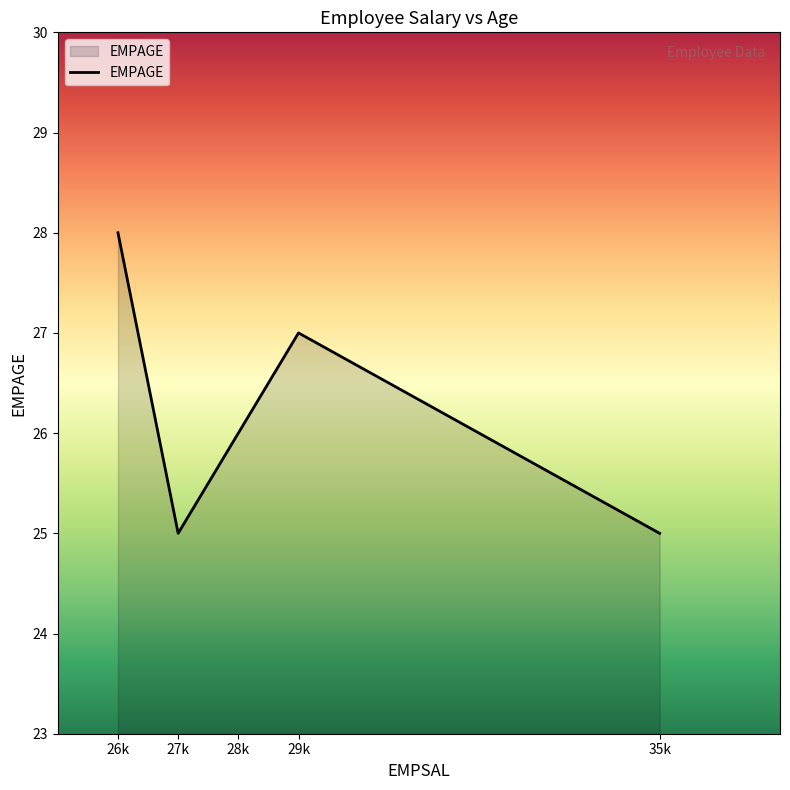

Count the values in the range 25 to 27.

4